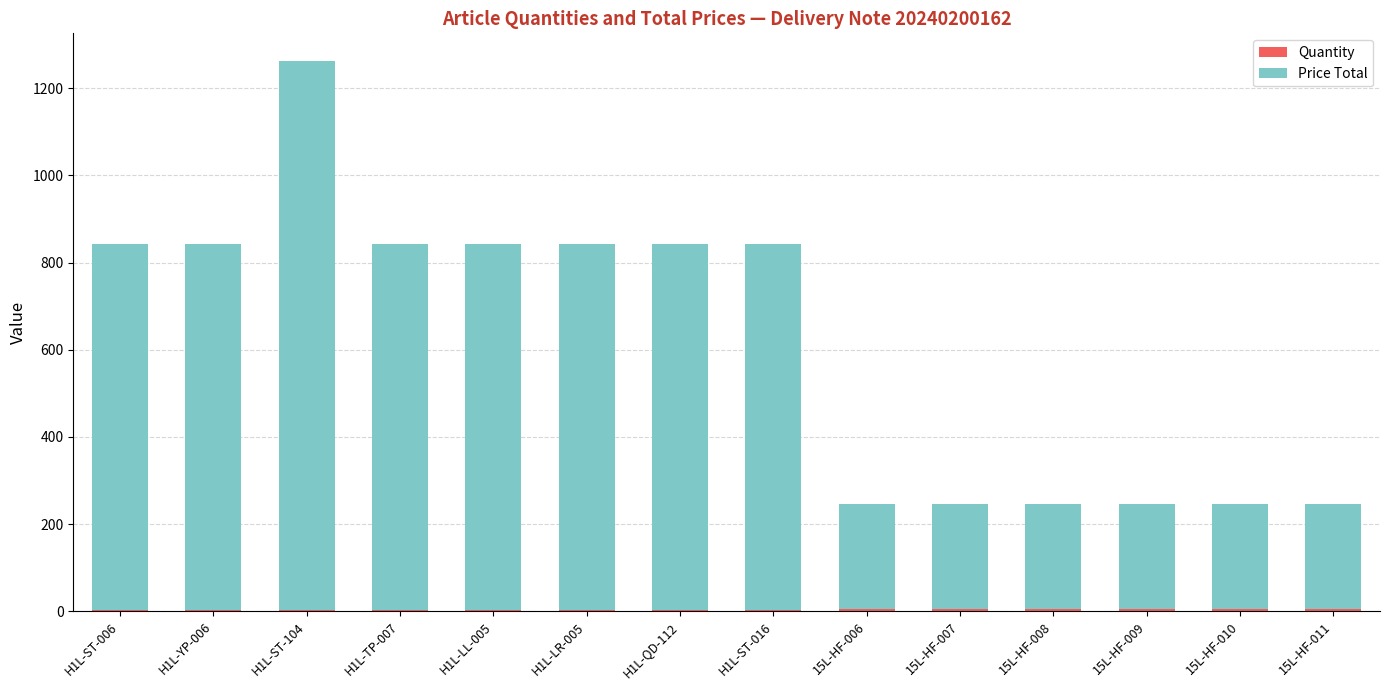

At which category is the sum across all series the highest?

H1L-ST-104